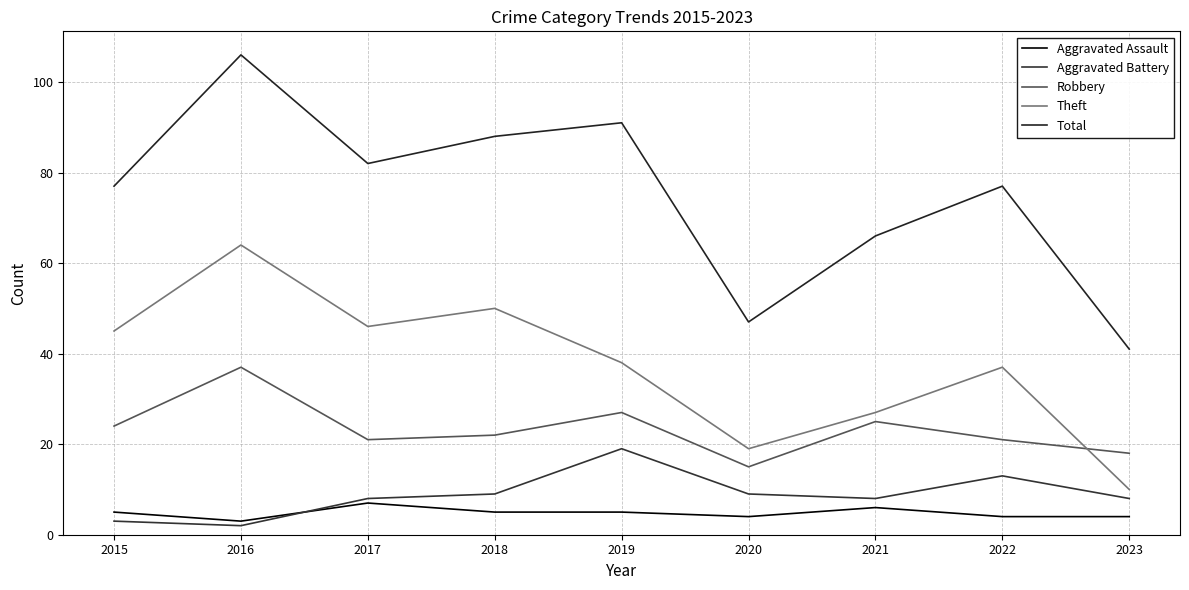

What is the minimum value shown in the chart?

2